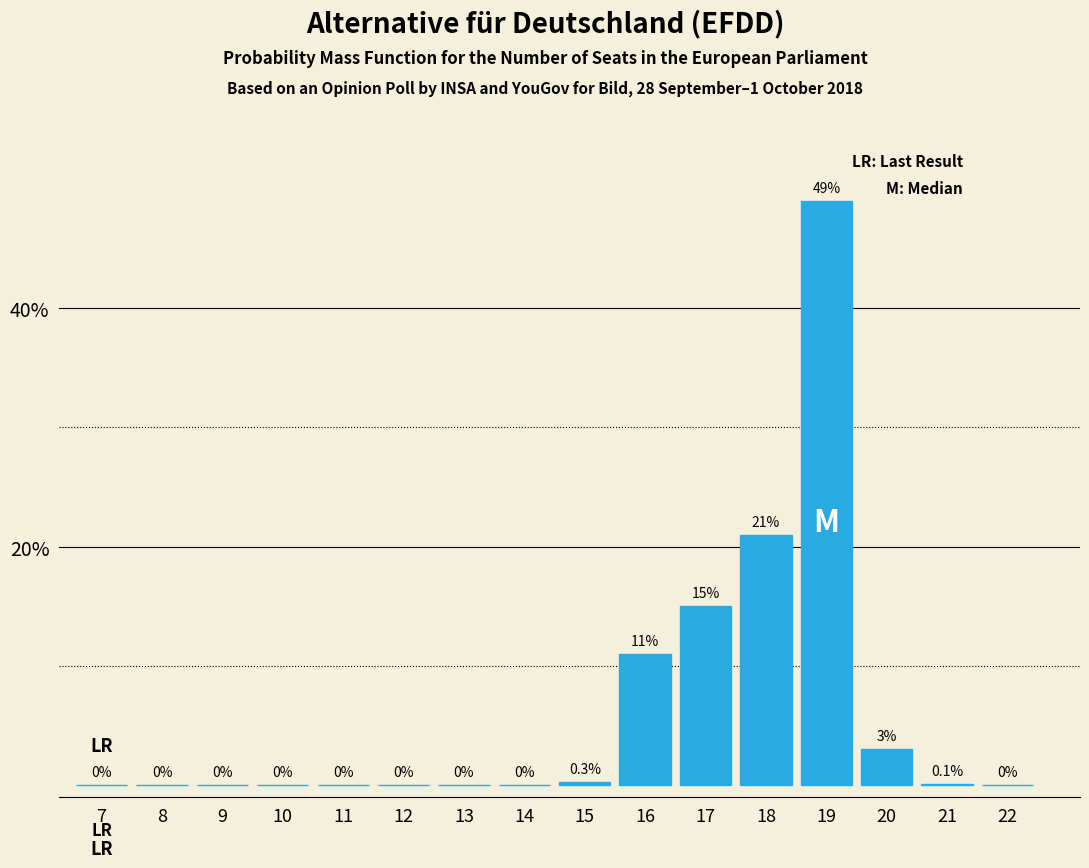

Reading right to left, what are all the values shown in this chart?

22=0.0	21=0.1	20=3.0	19=49.0	18=21.0	17=15.0	16=11.0	15=0.3	14=0.0	13=0.0	12=0.0	11=0.0	10=0.0	9=0.0	8=0.0	7=0.0